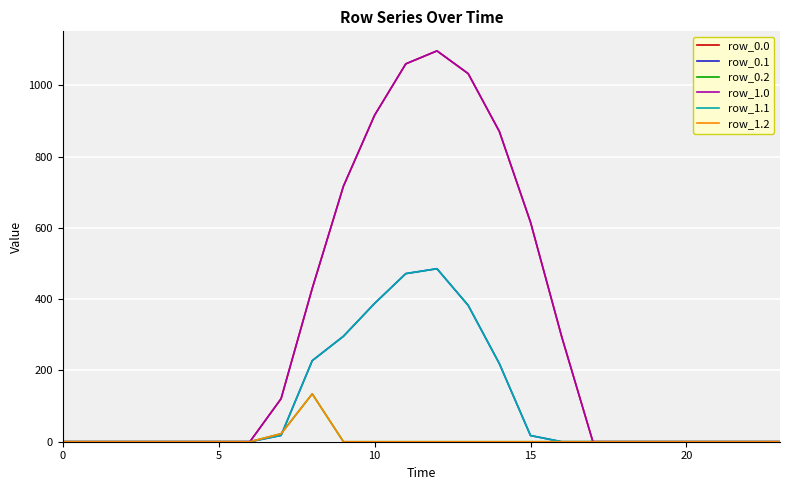

Is this an area chart (filled region under the line)?

No